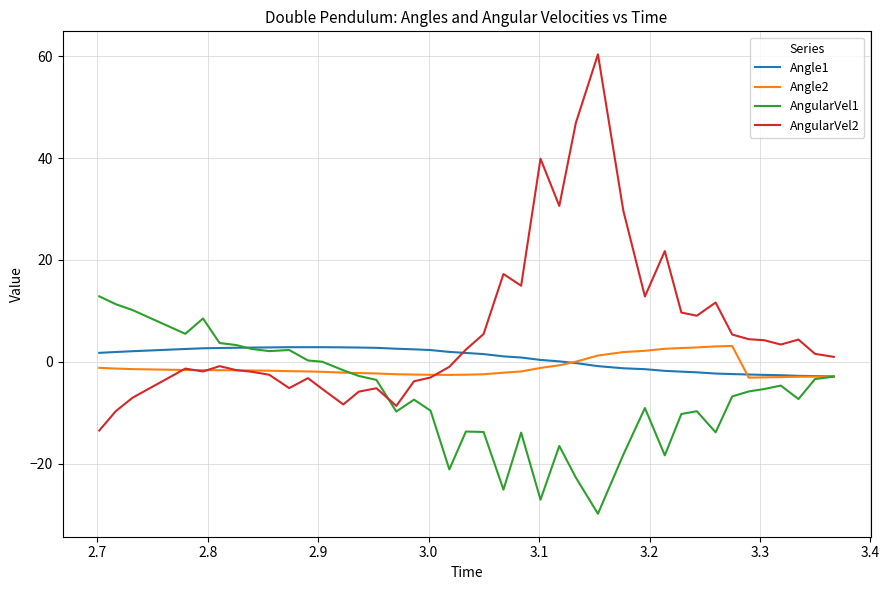

What is the minimum value shown in the chart?

-29.9